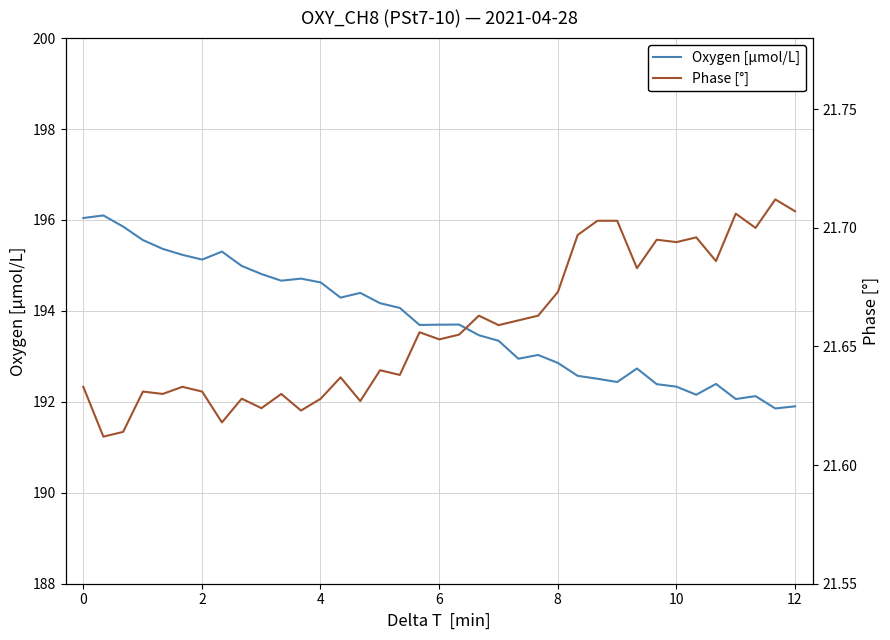

True or false: Oxygen [μmol/L] and Phase [°] cross at least once.

False